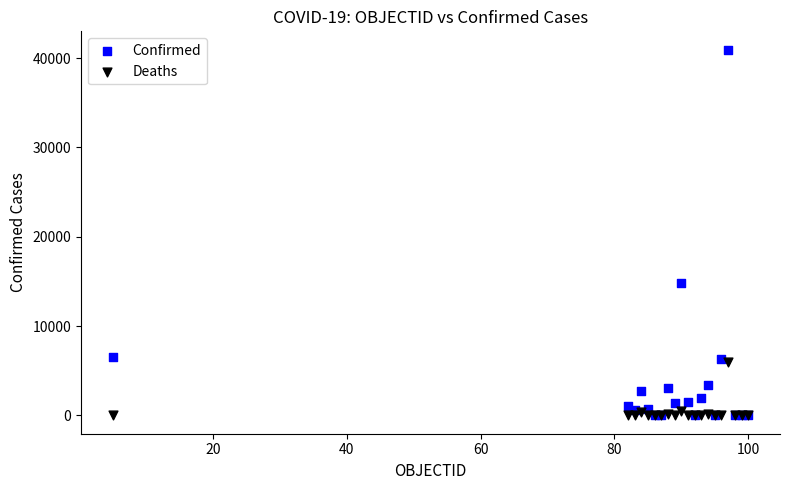

In the Confirmed series, what Y value is closest to 20481?

14873